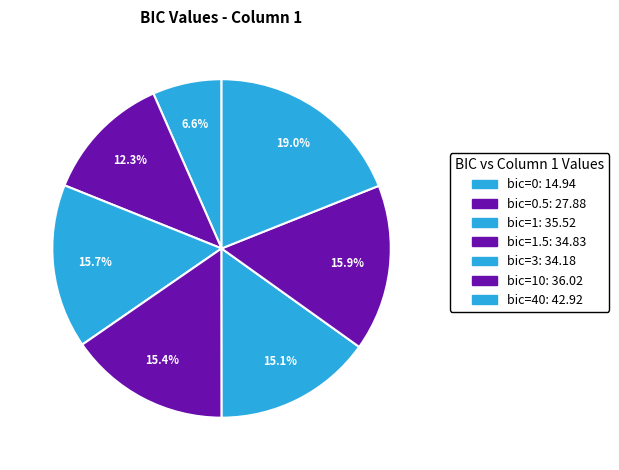

Count the number of slices in the pie.

7